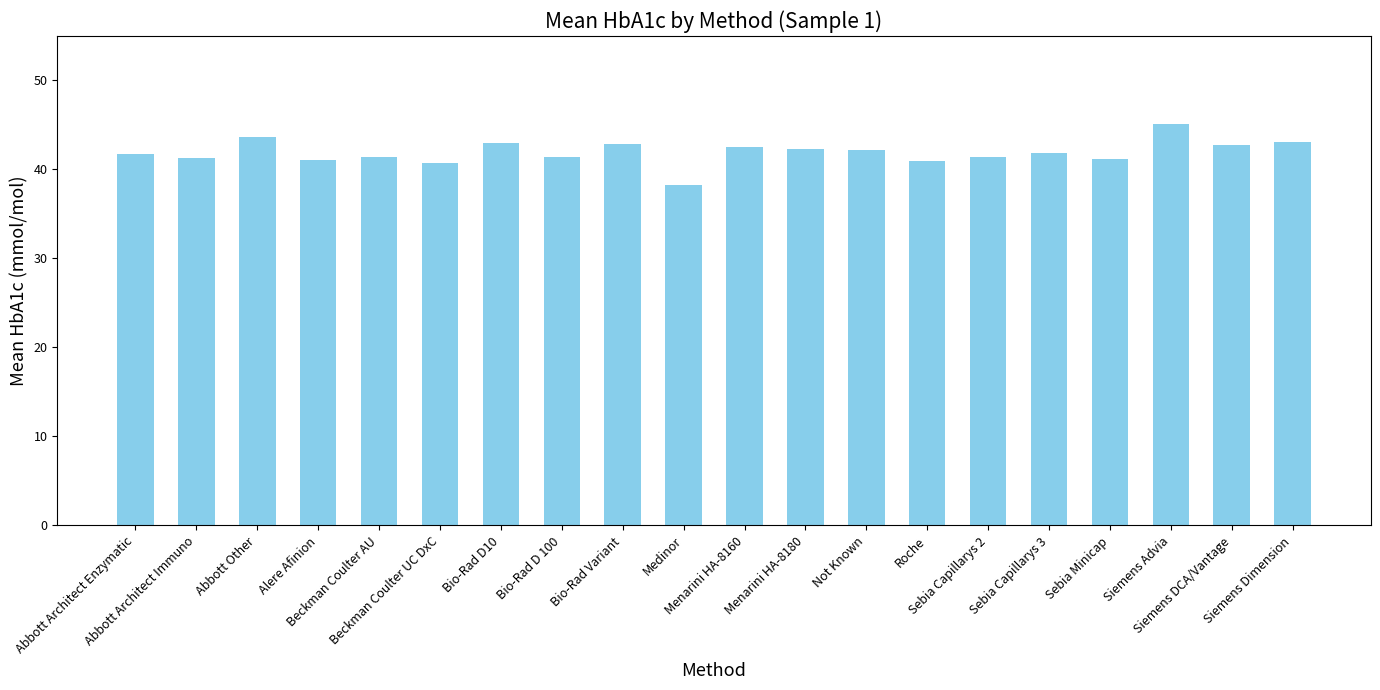

At which category does the chart reach its minimum across all series?

Medinor